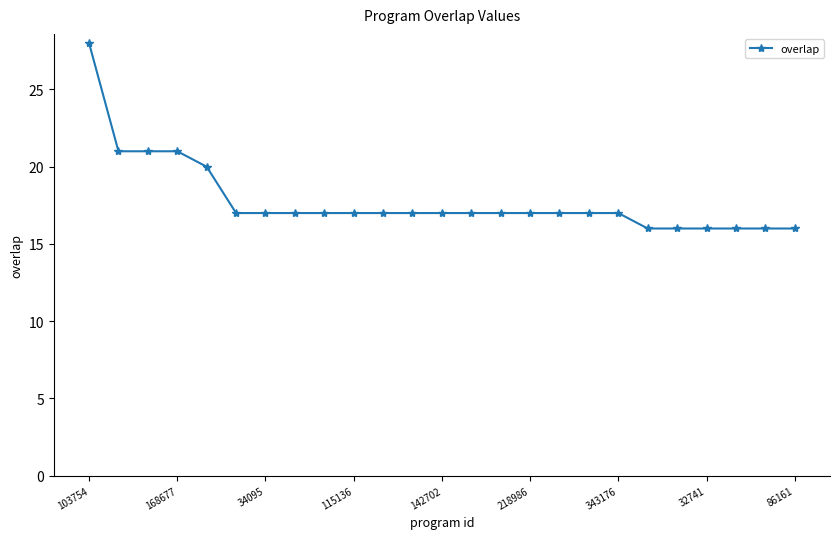

What is the value of the 8th point from the left?

17